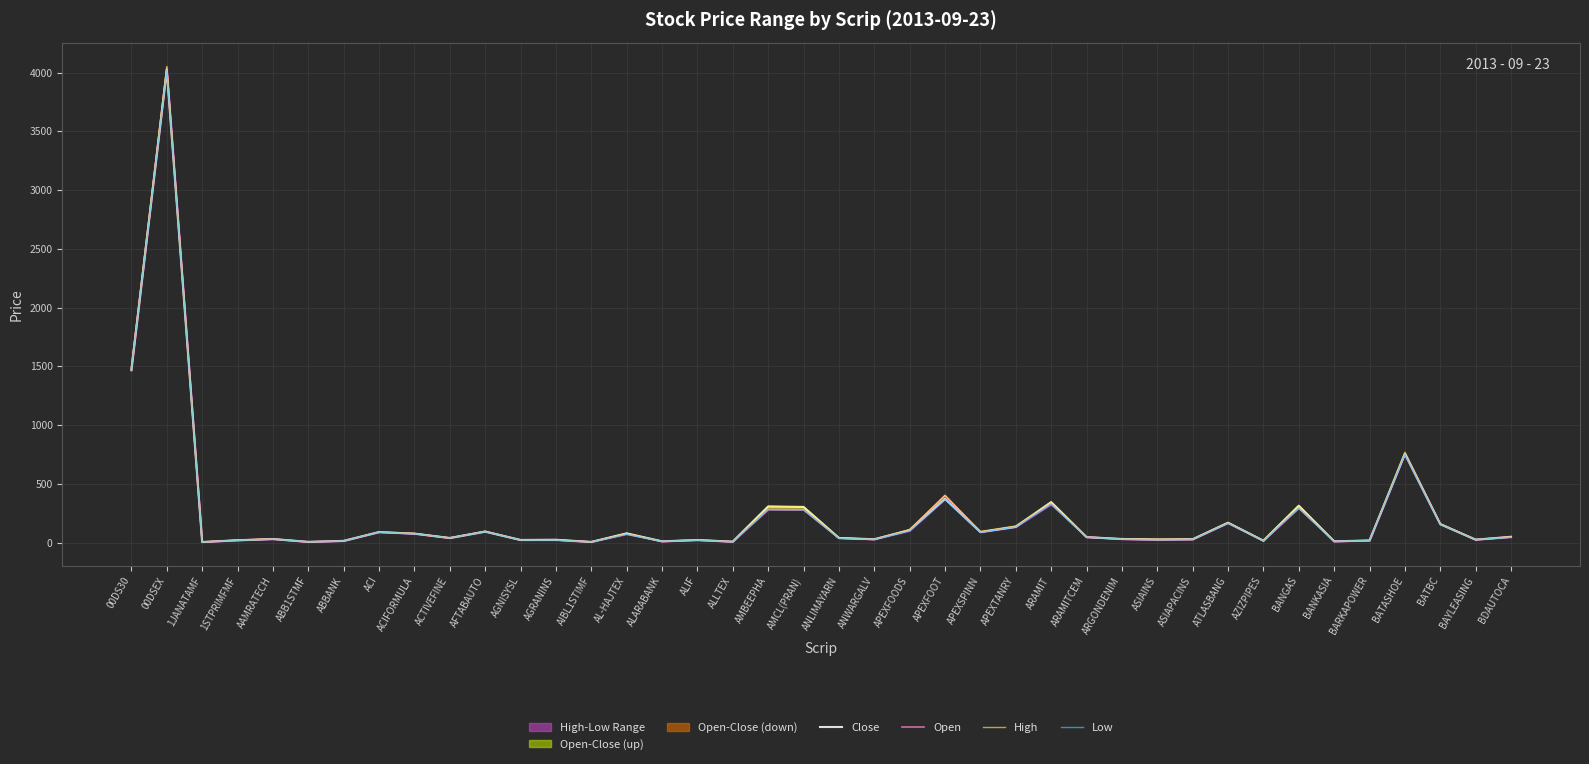

How many interior local valleys does the Close series have?

13